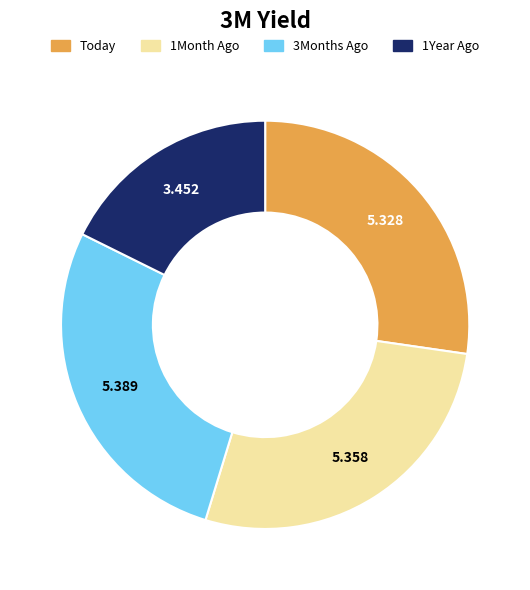

Is there any slice that represents more than half of the pie?

No